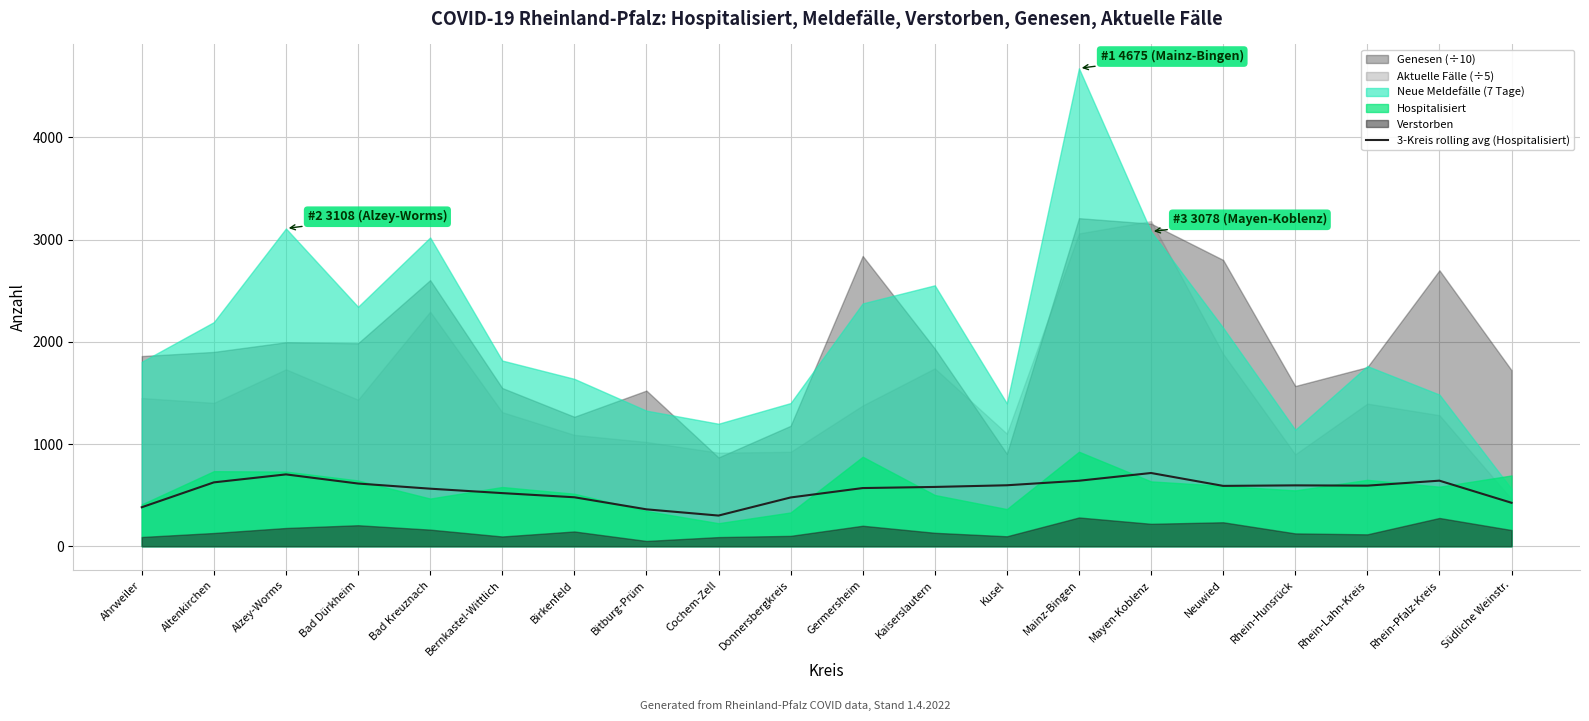

Which has a higher value, Rhein-Pfalz-Kreis or Bad Dürkheim?

Rhein-Pfalz-Kreis